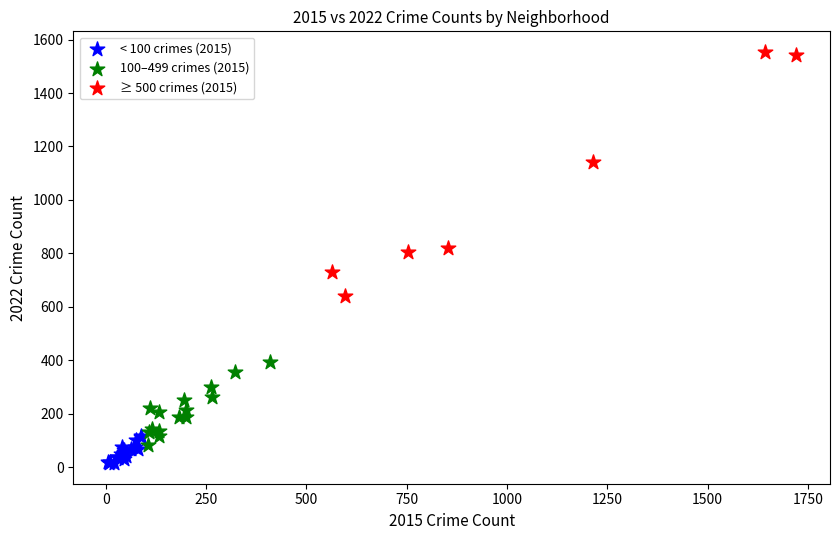

Which series reaches the maximum Y coordinate?

≥ 500 crimes (2015)